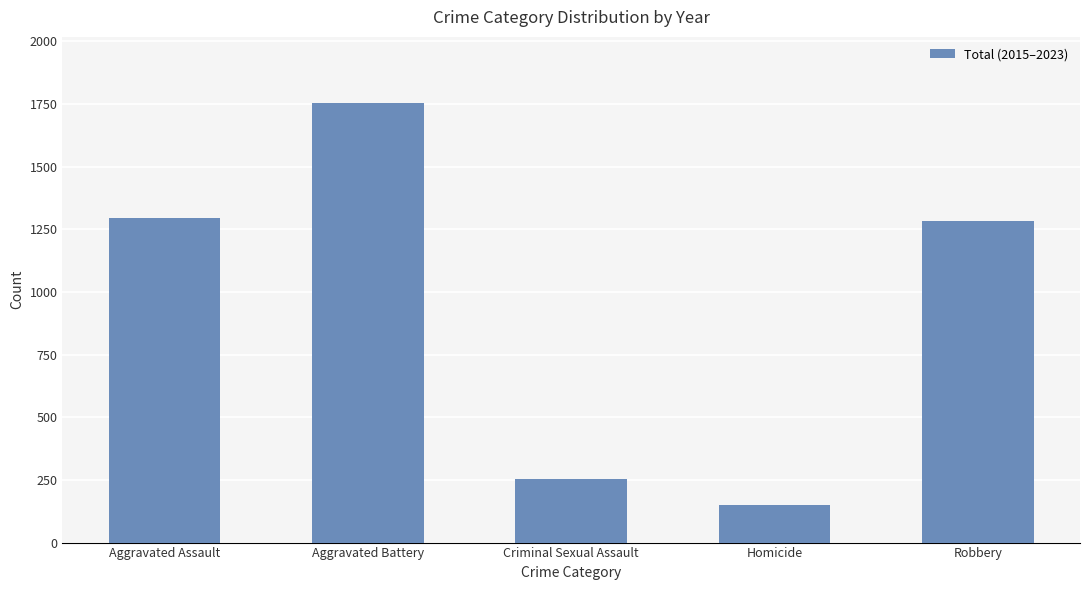

Approximately how many times larger is the value at Criminal Sexual Assault compared to Aggravated Battery?

0.1